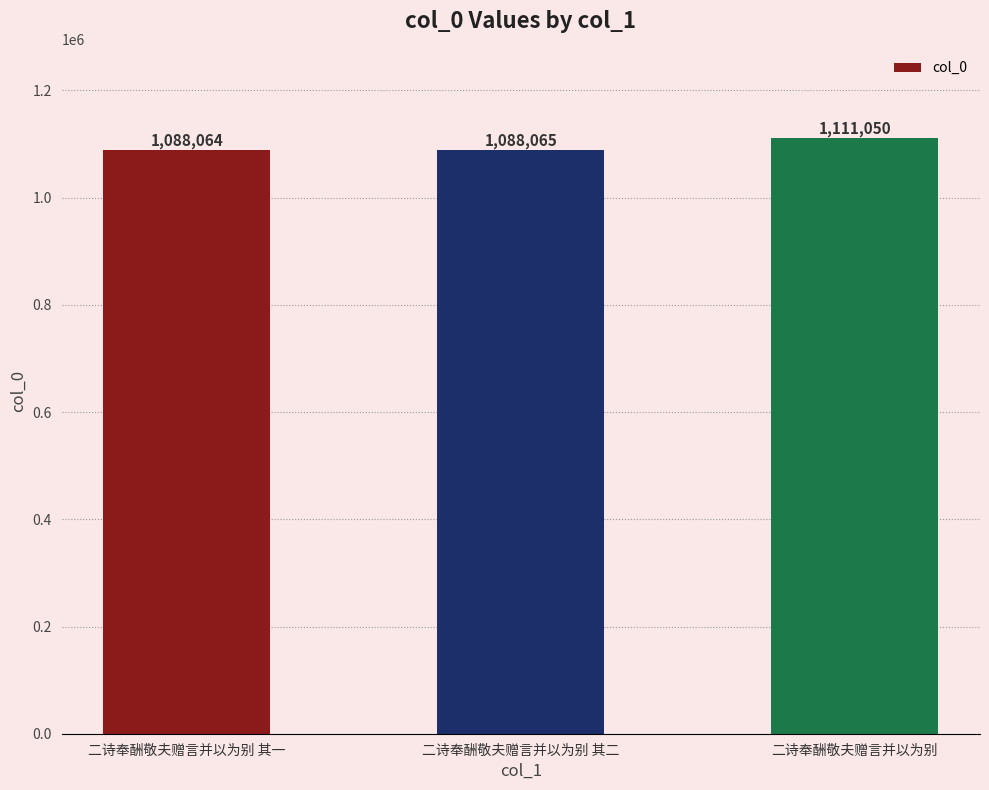

What is the change in value from 二诗奉酬敬夫赠言并以为别 其二 to 二诗奉酬敬夫赠言并以为别?

+22985